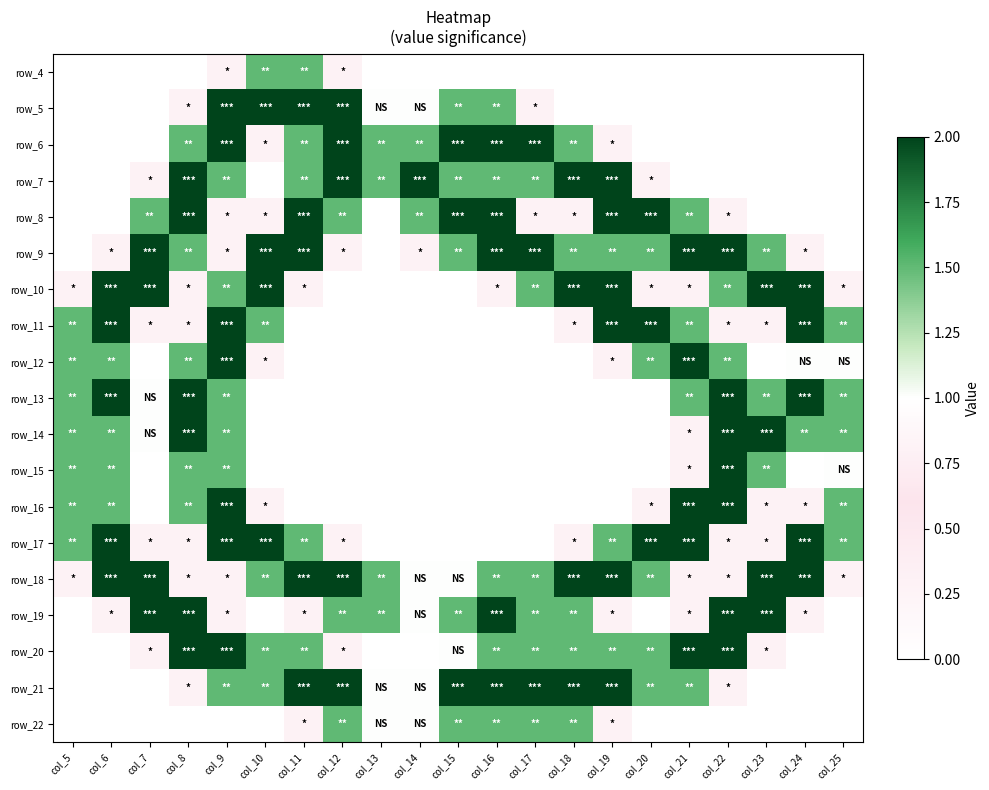

How many series are shown in this chart?

19